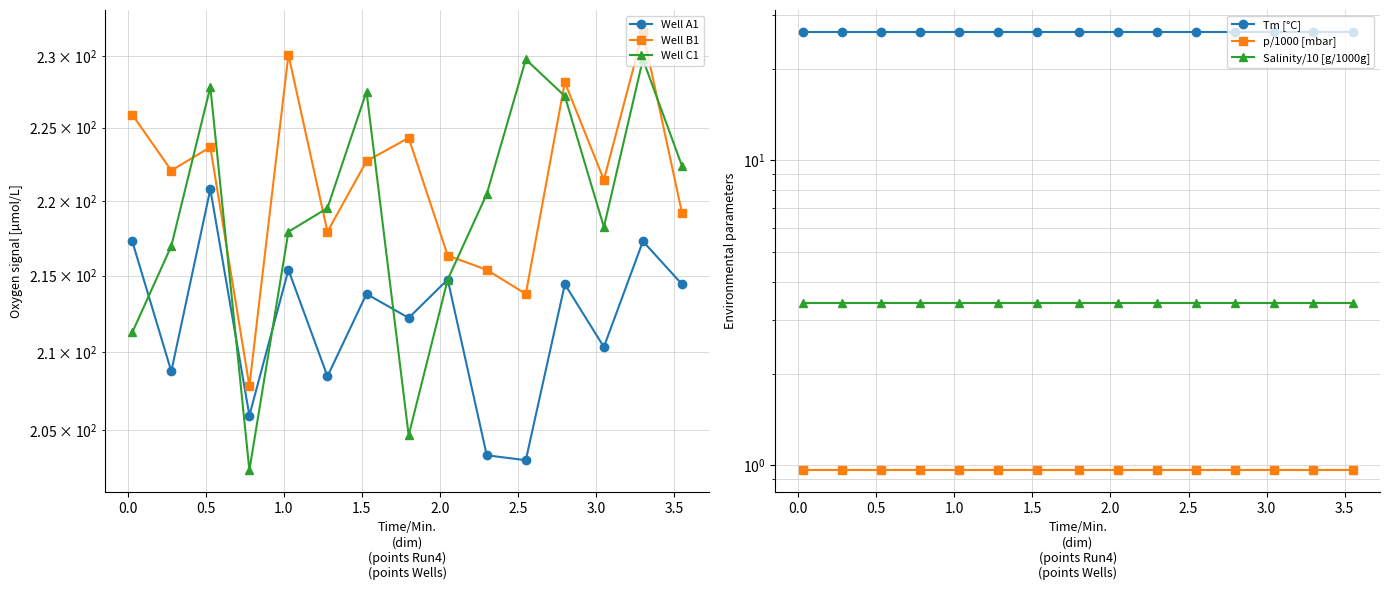

Is this an area chart (filled region under the line)?

No